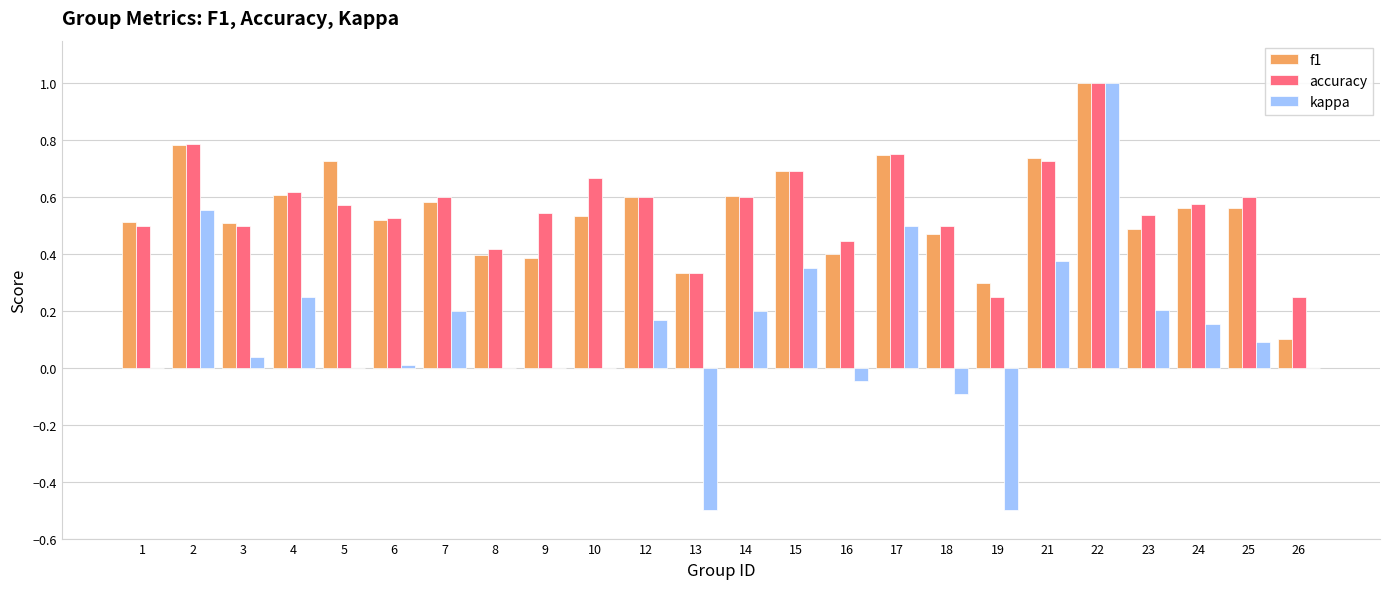

Between 6 and 9, which series saw the biggest shift?

f1